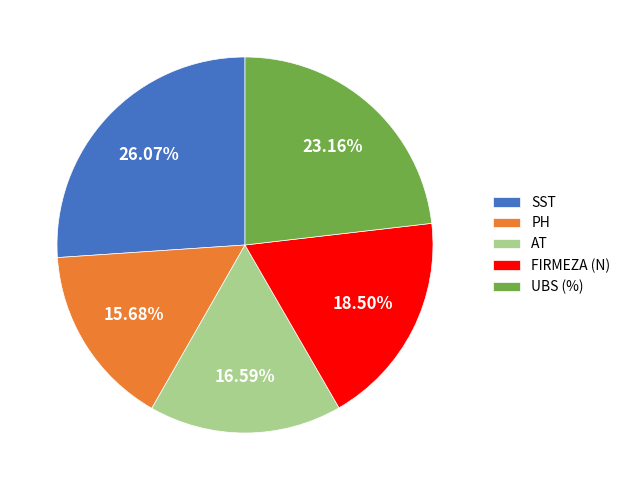

To the nearest percent, what is the average slice percentage?

20%